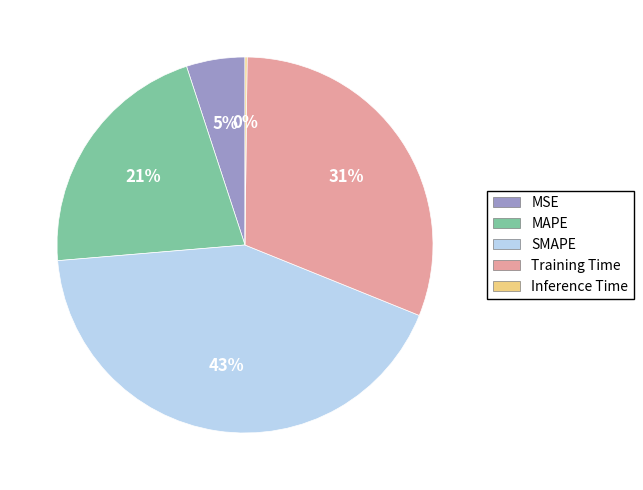

To the nearest percent, what is the combined percentage of MSE and Training Time?

36%